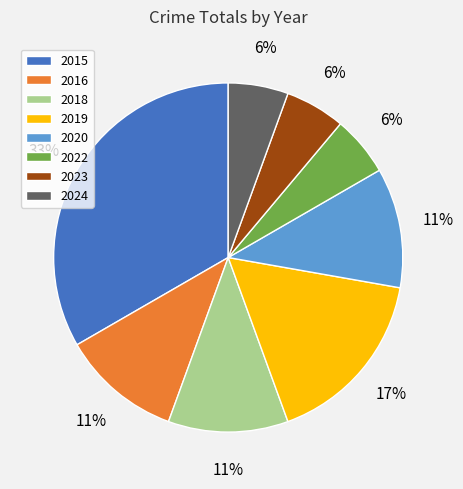

True or false: 2020 accounts for 11% of the total.

True